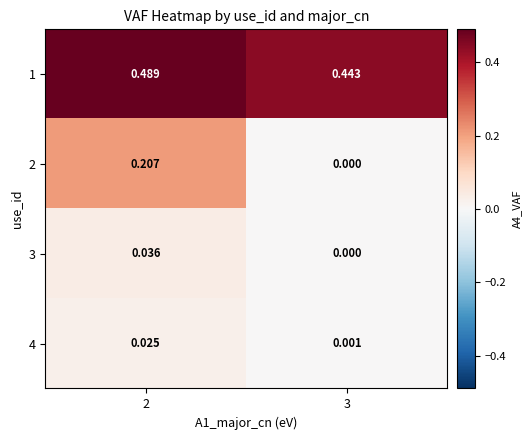

Is the value of 4 at 2 greater than the value of 1 at 3?

No